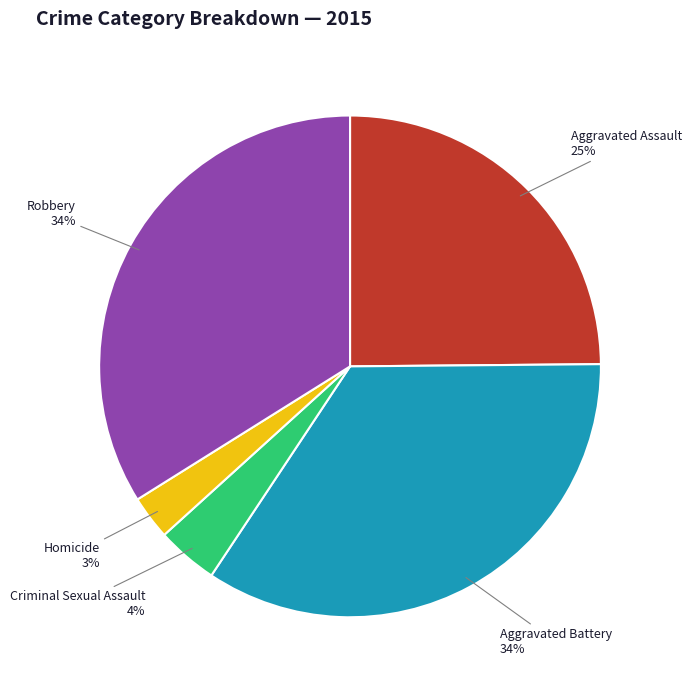

Which category has the smallest portion of the pie?

Homicide